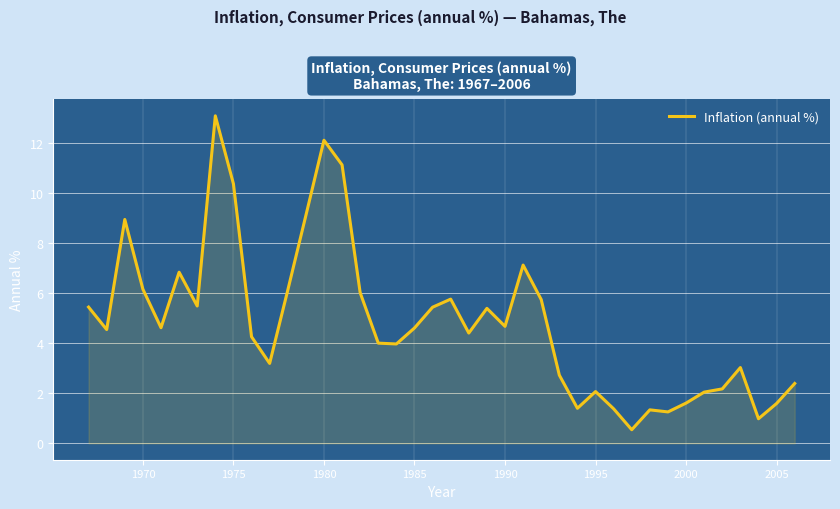

What is the greatest value displayed?

13.1